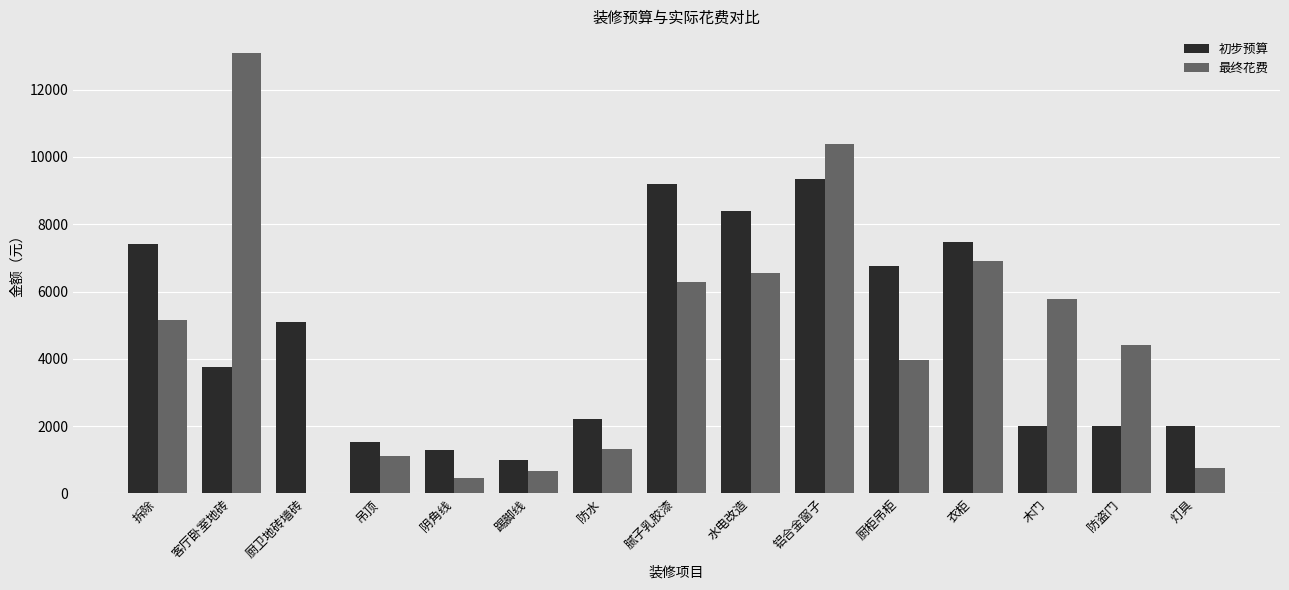

What is the sum of all 初步预算 values?

69460